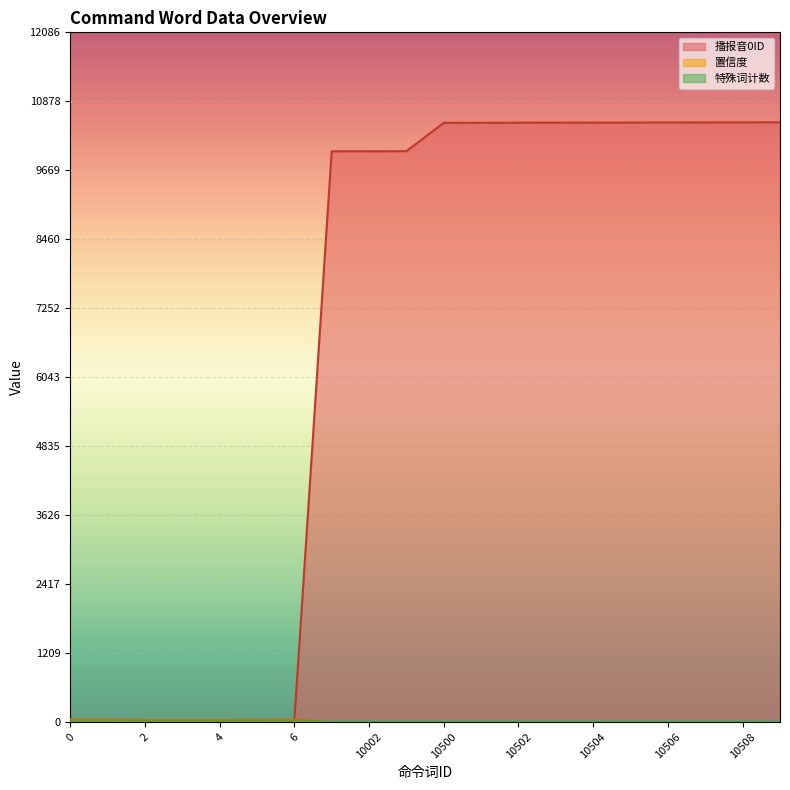

Which category has the highest value in the 播报音0ID series?

10509